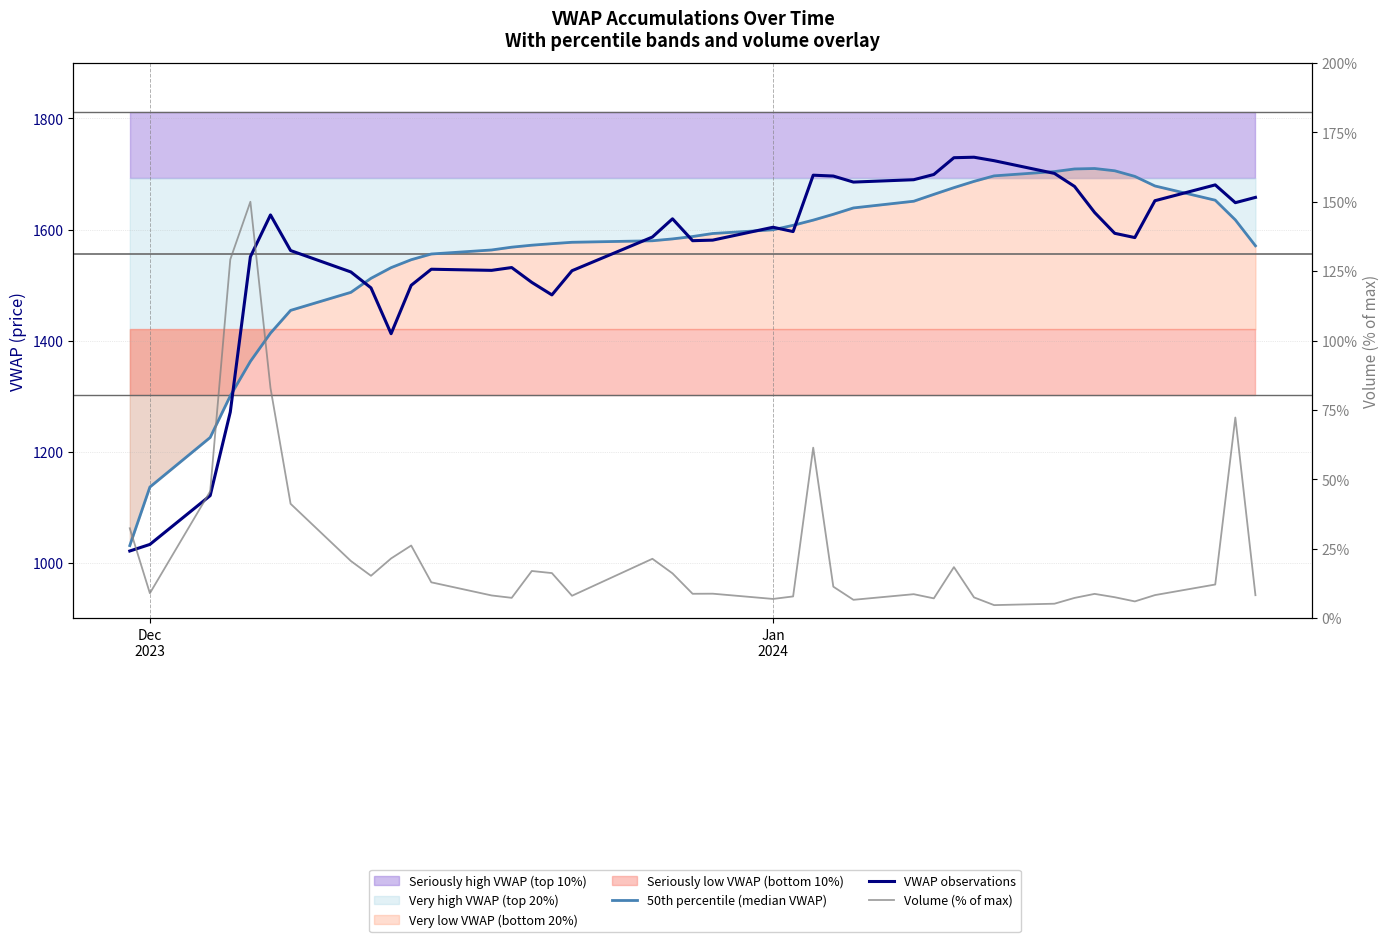

True or false: Volume (% of max) and VWAP observations cross at least once.

False